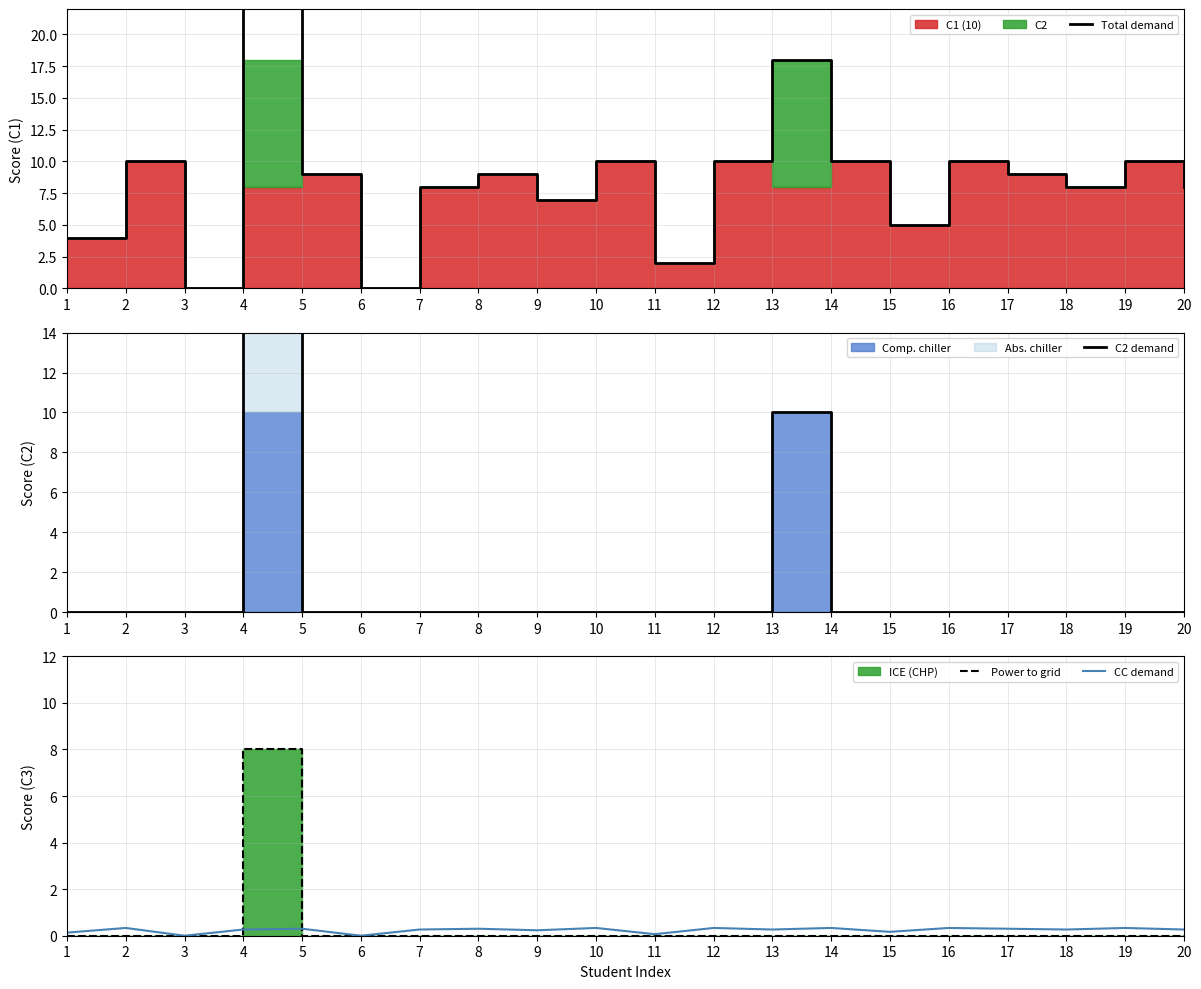

Is this an area chart (filled region under the line)?

No